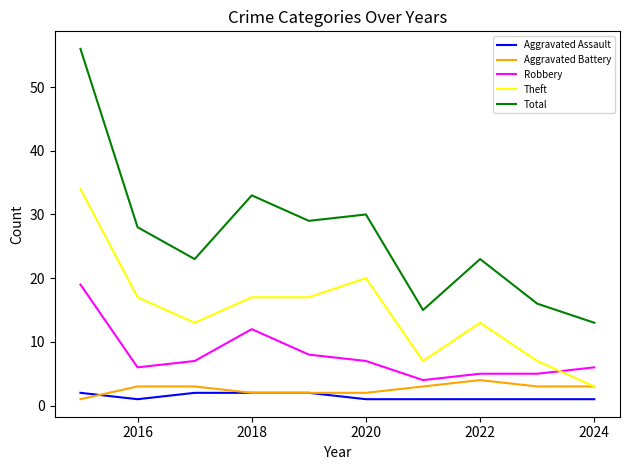

Which series has the largest range (max minus min)?

Total